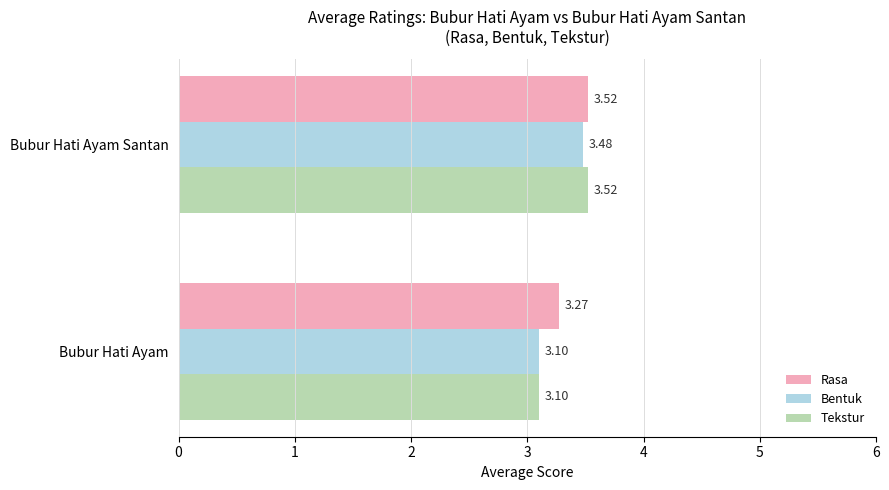

What is the difference between the maximum and minimum values in the Tekstur series?

0.4